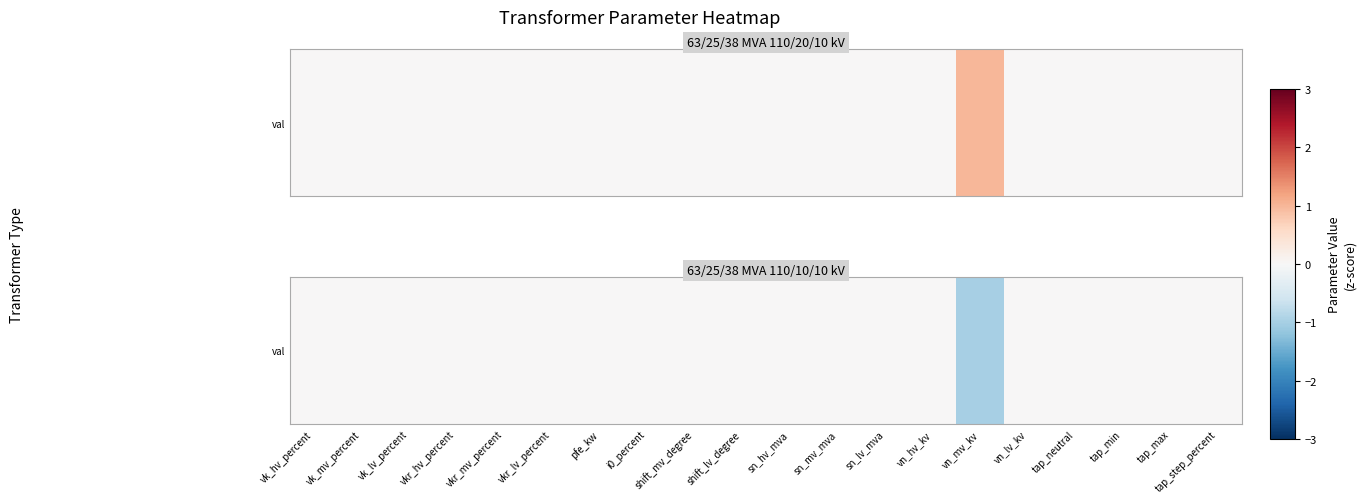

How many negative values are there?

1